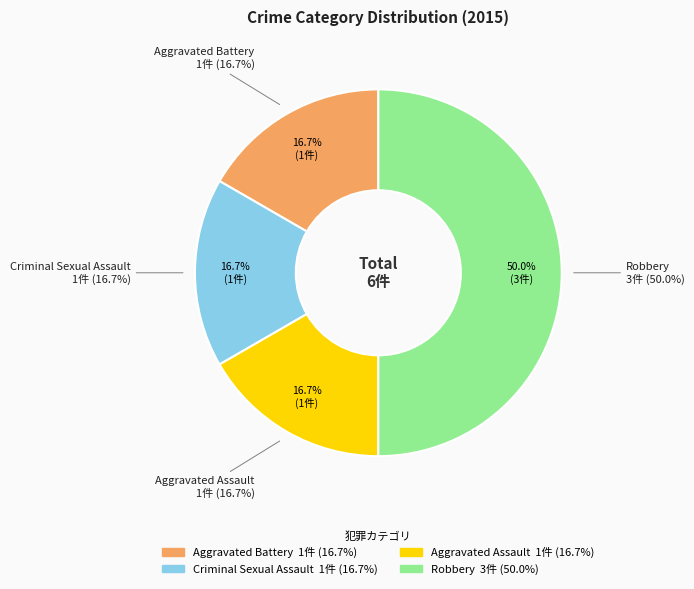

What portion of the pie excludes Aggravated Assault?

83.3%